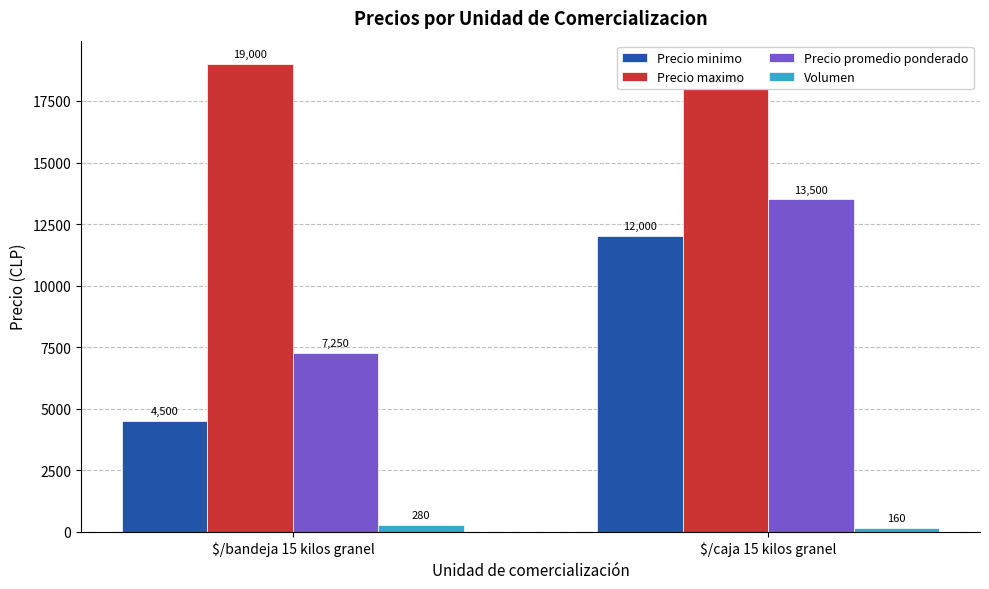

Which category has the highest value across all series?

$/bandeja 15 kilos granel